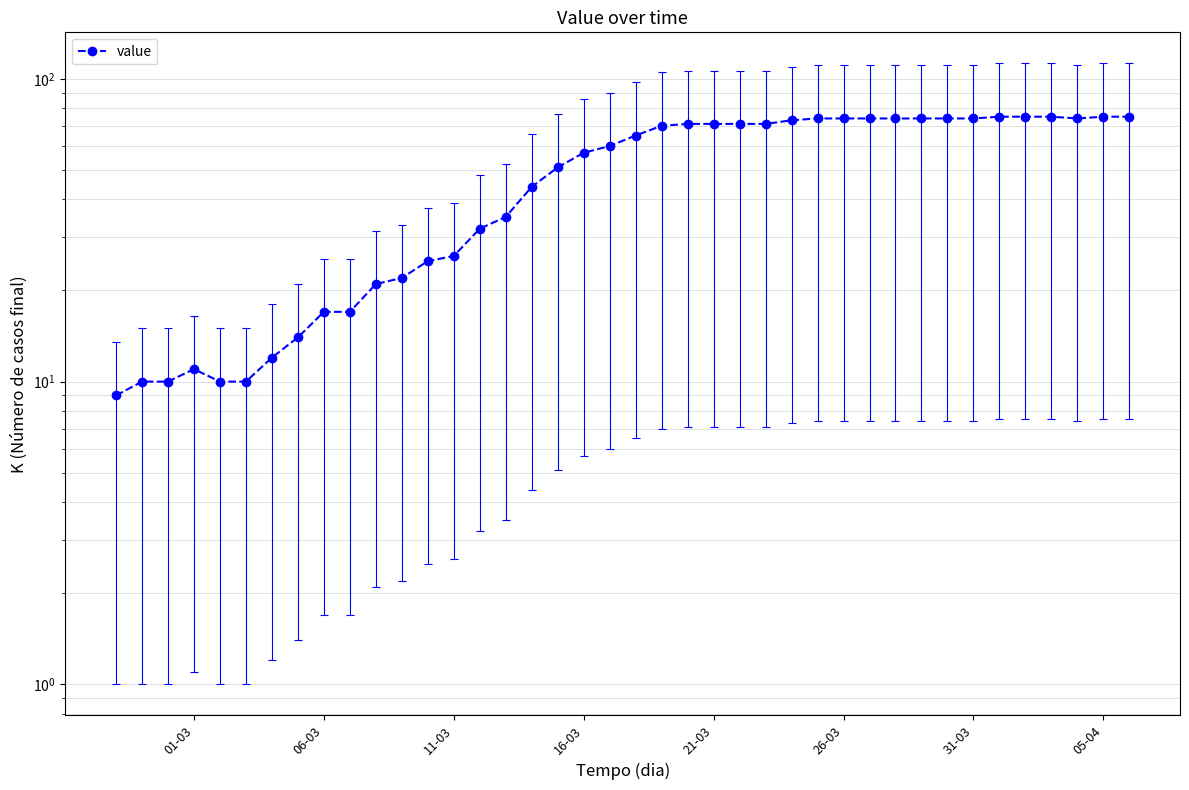

What is the value of the 2nd point from the left?

10